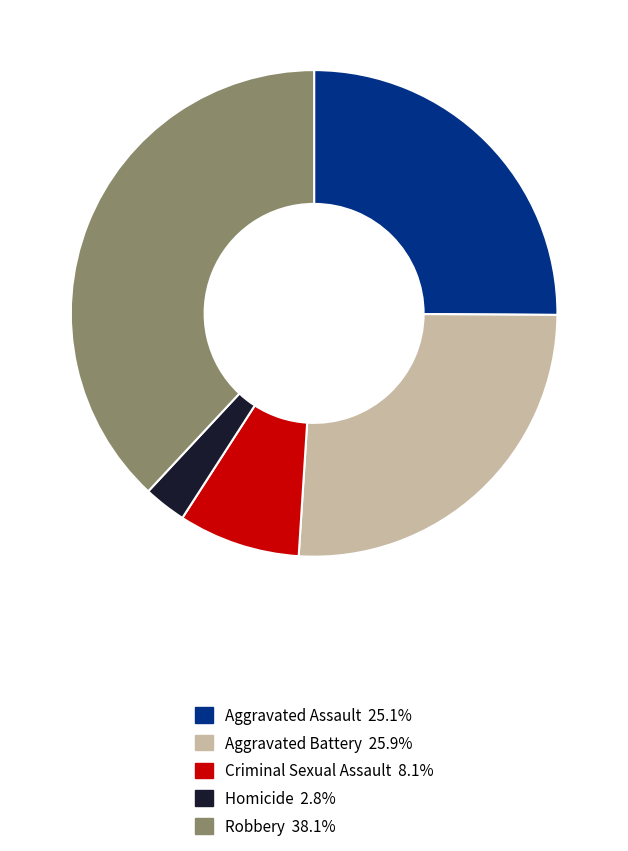

Which has a higher value, Criminal Sexual Assault or Homicide?

Criminal Sexual Assault